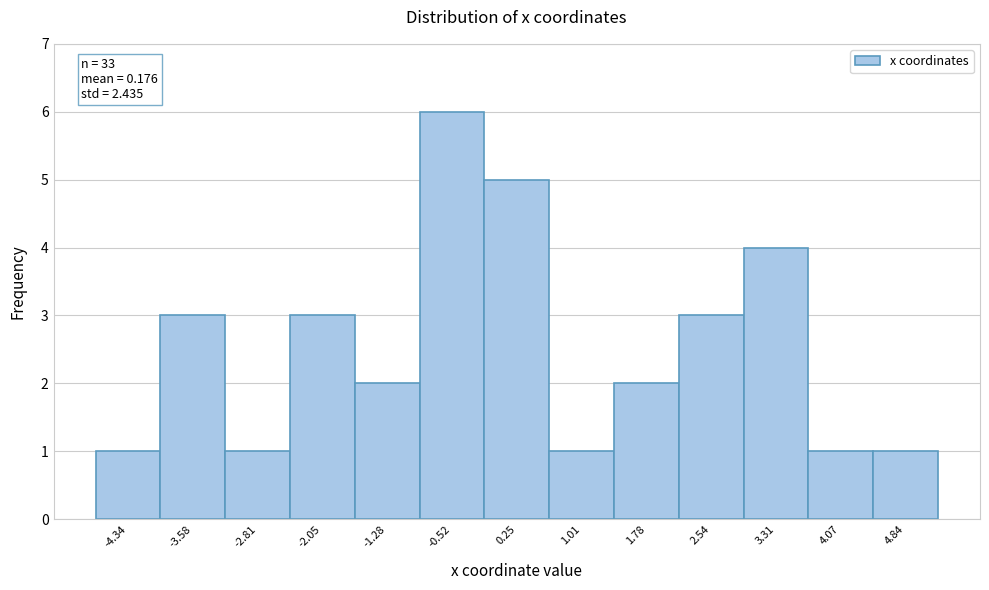

Over which range of the x-axis is the bar tallest?

-0.9 to -0.1